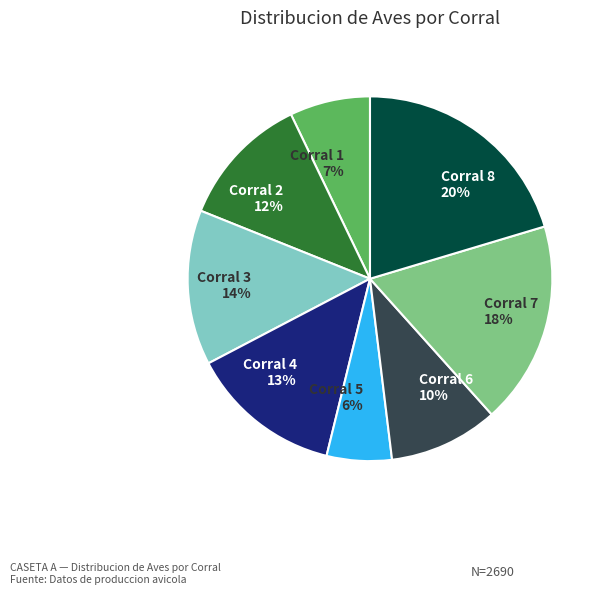

Count the number of slices in the pie.

8